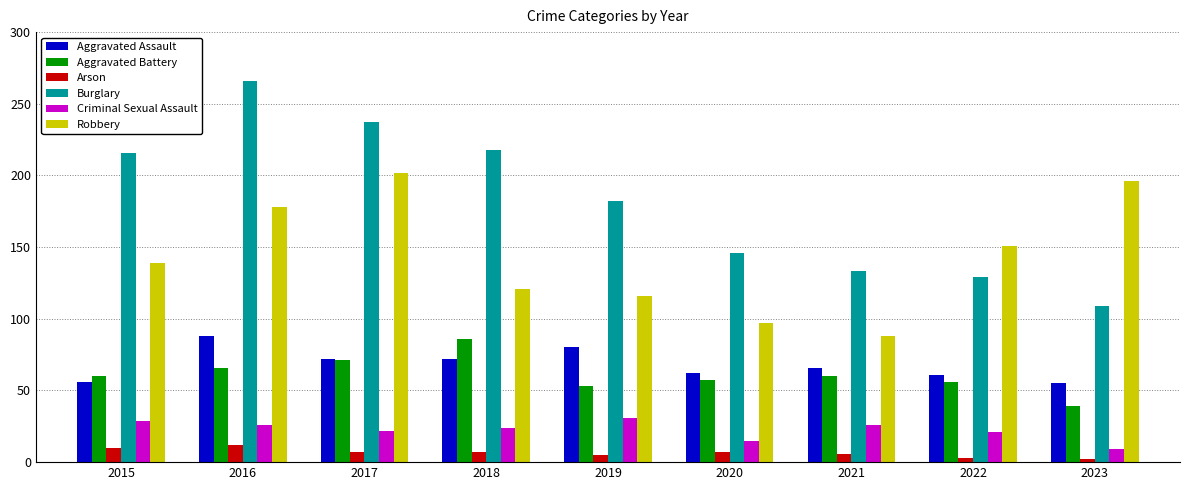

Which series changed the most between 2015 and 2022?

Burglary